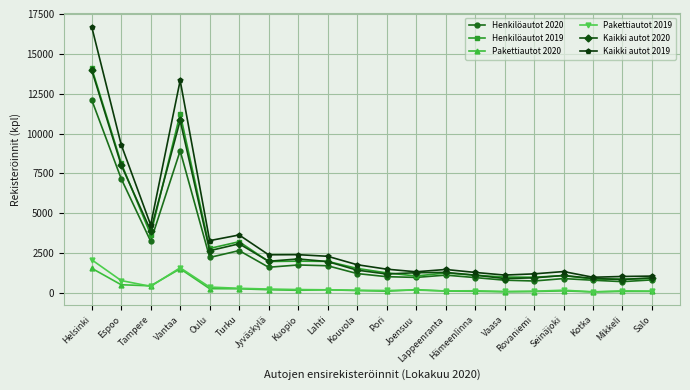

Is it true that Henkilöautot 2019 equals 1899 at Hämeenlinna?

False